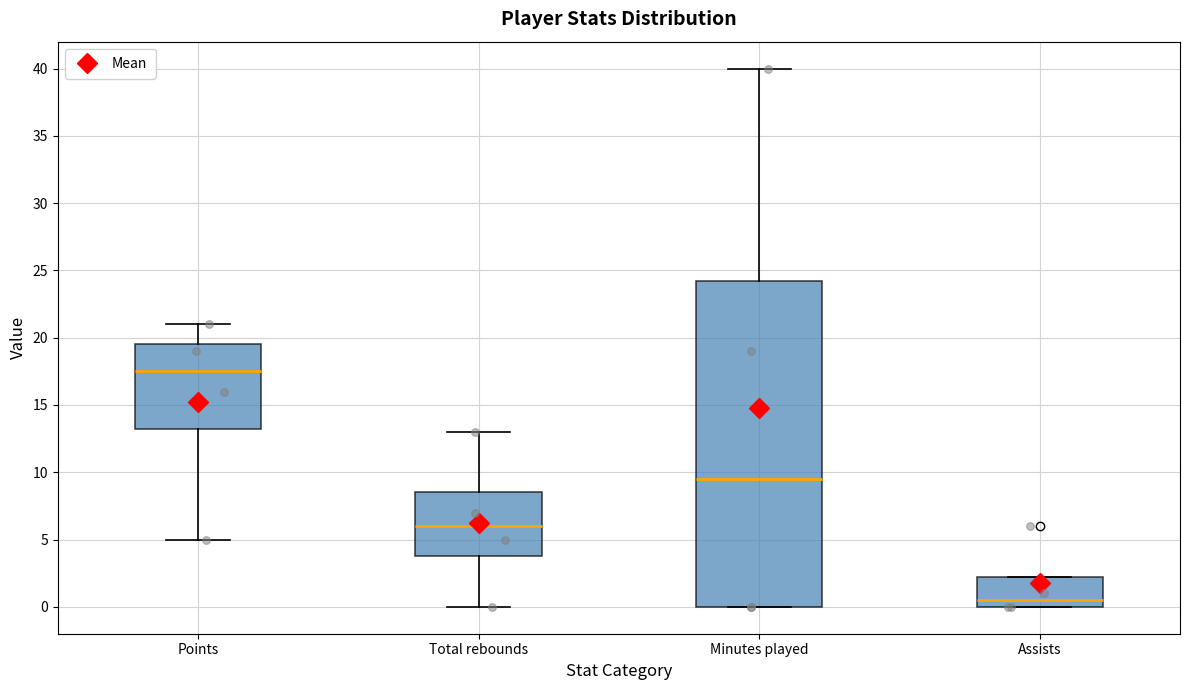

Which box is the tallest, from its lower edge to its upper edge?

Minutes played